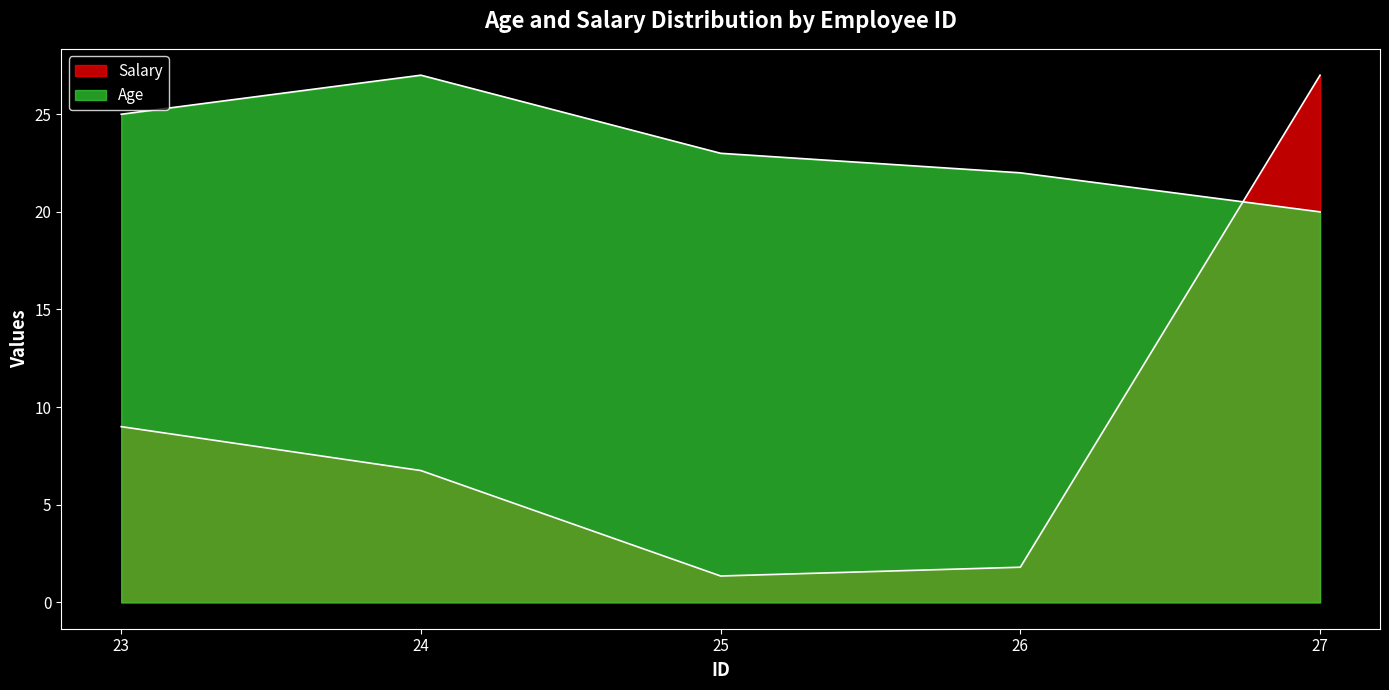

What are all the series names shown in the legend?

Age, Salary